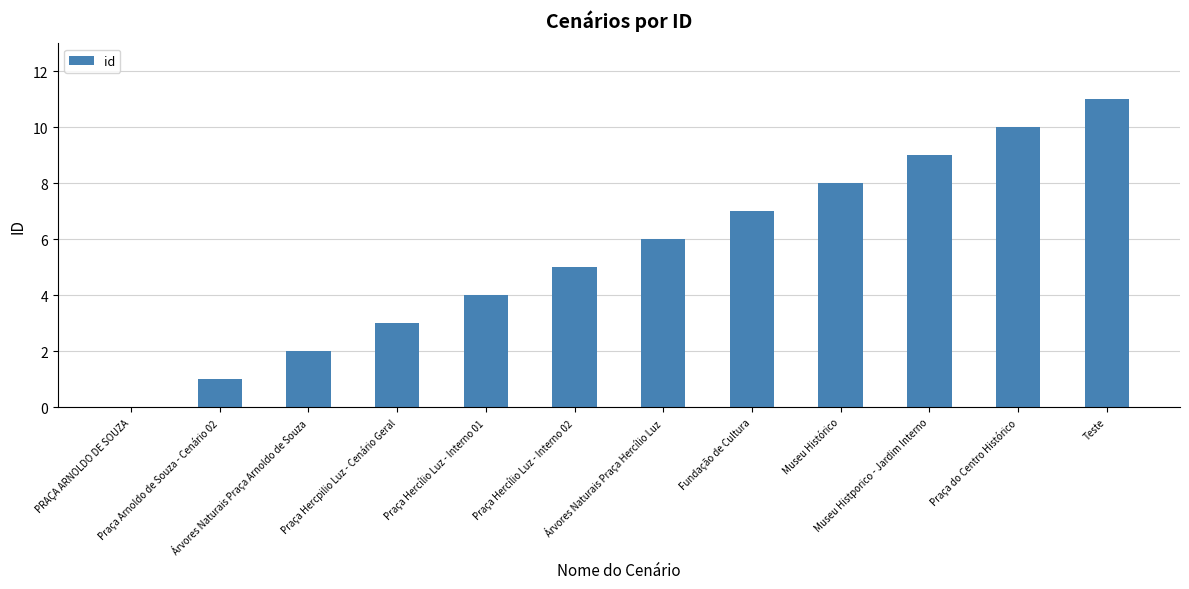

What is the sum of all values?

66